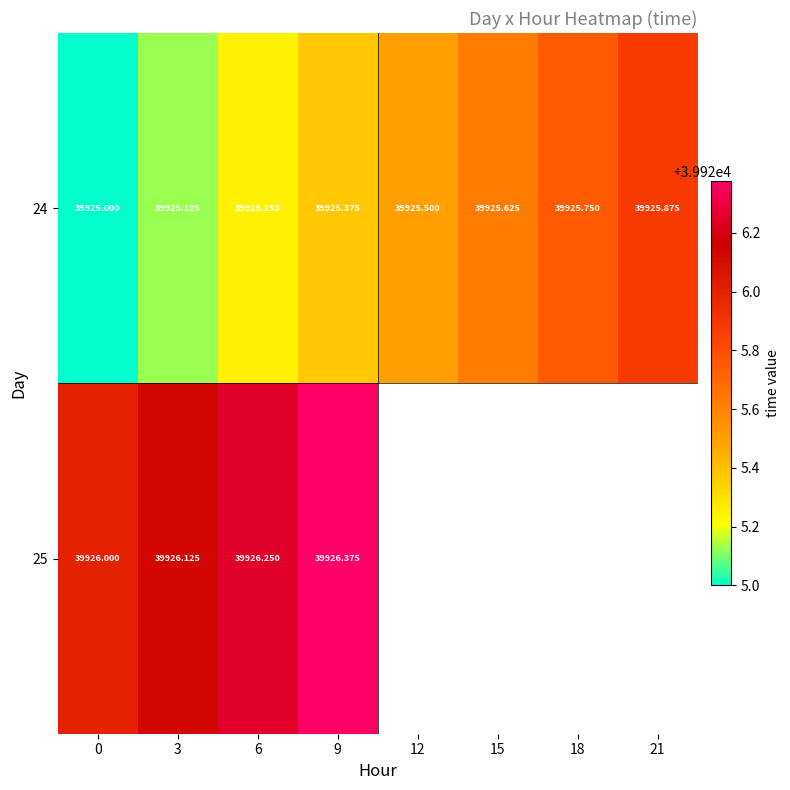

True or false: 25 has a value of 24394.4 at 3.

False